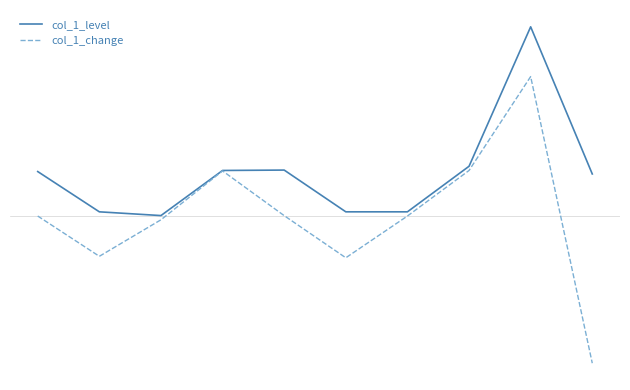

What is the value of the col_1_change point at the 3rd from the left?

-1080